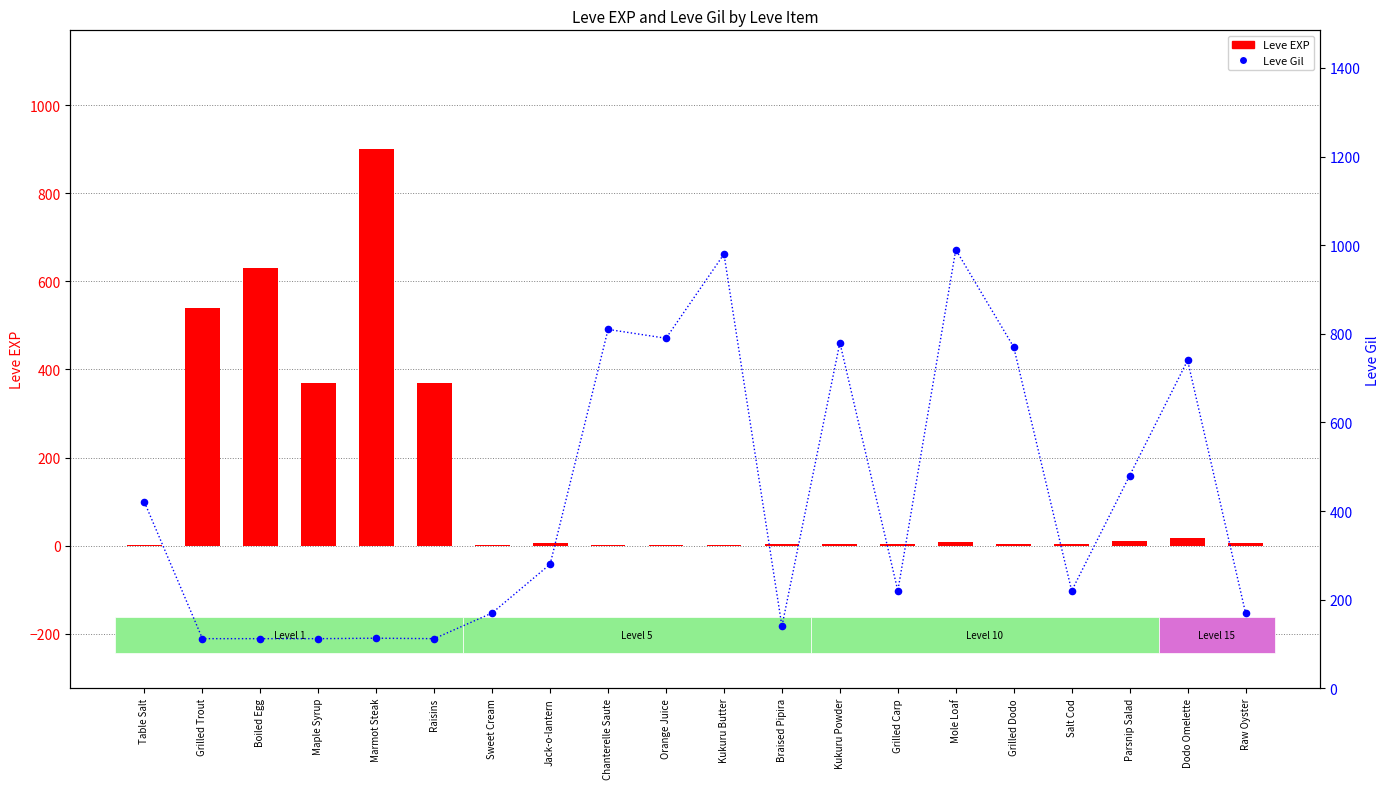

Which series has the largest total across all categories?

Leve Gil